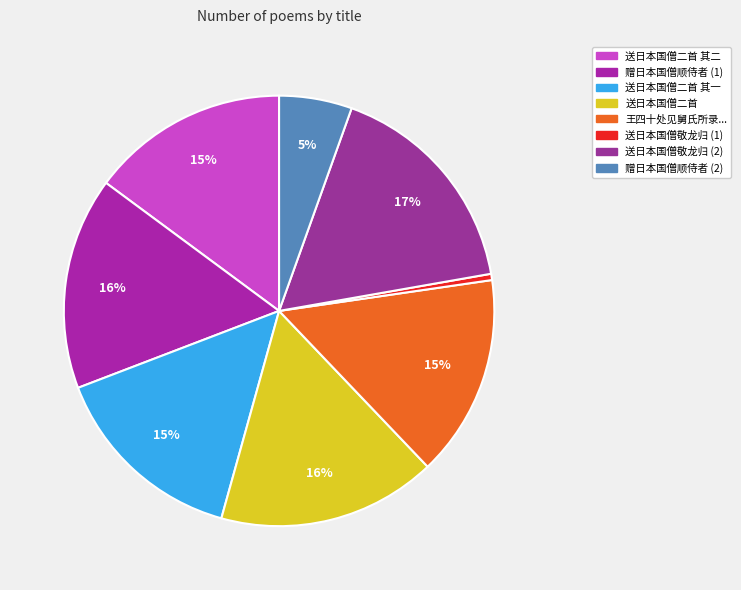

What percentage is NOT represented by 送日本国僧二首 其二?

85.1%